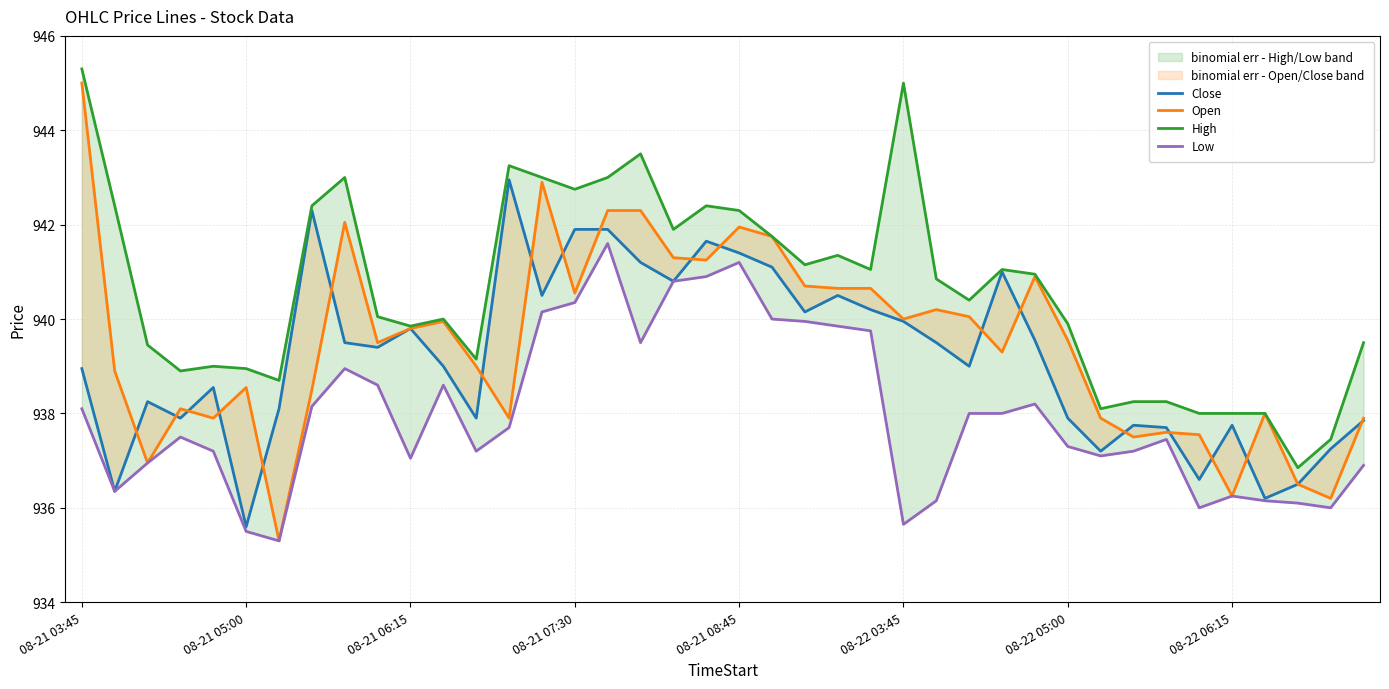

Between 19 and 12, which is larger?

19